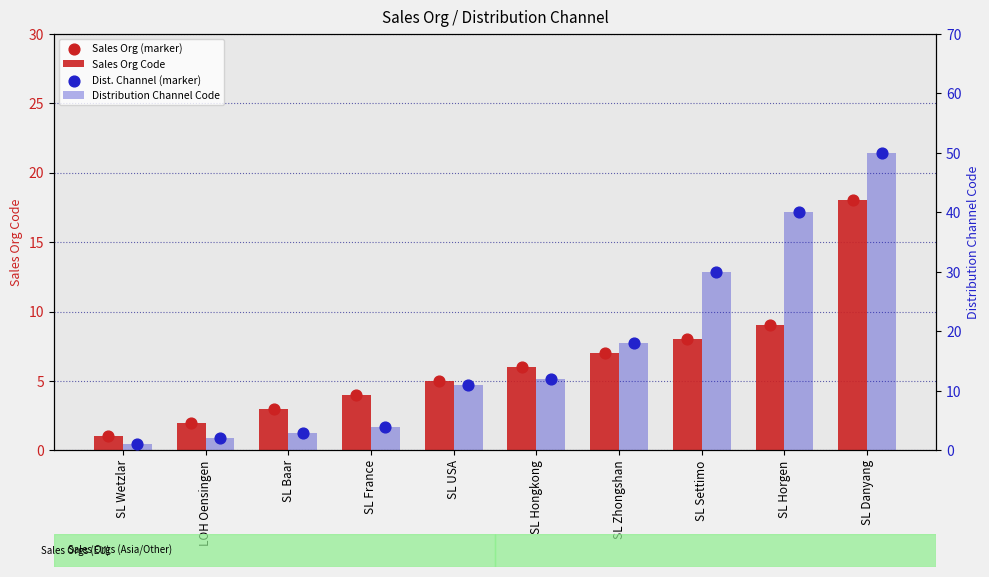

At how many categories does at least one series exceed 34?

2